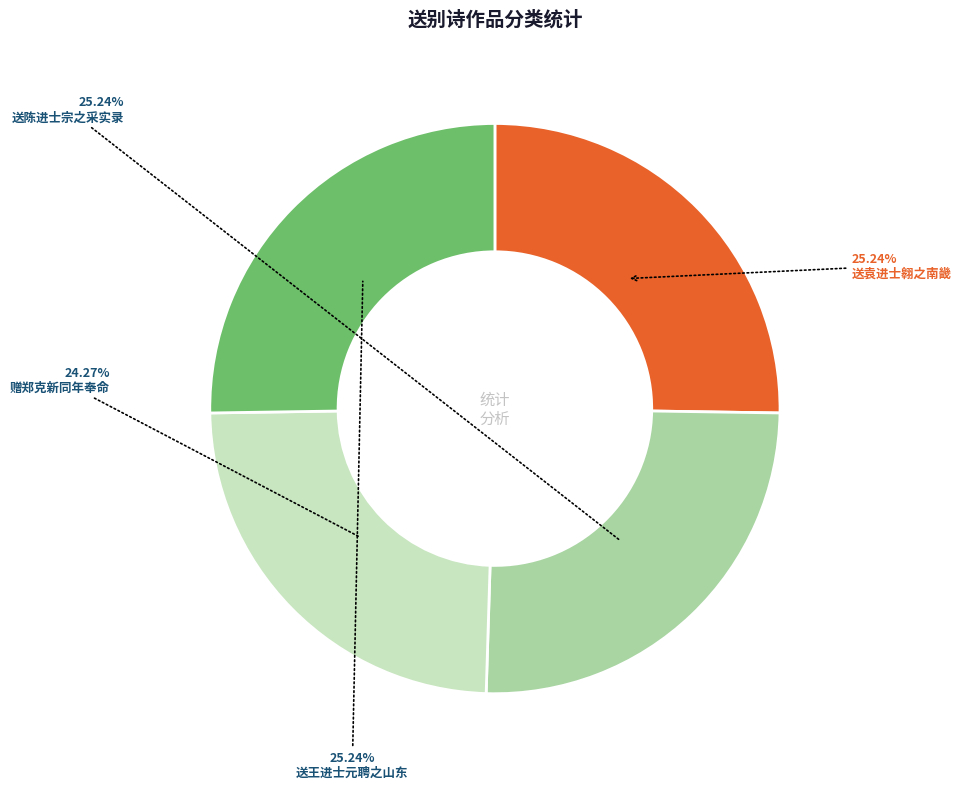

Is there a majority slice in this chart?

No